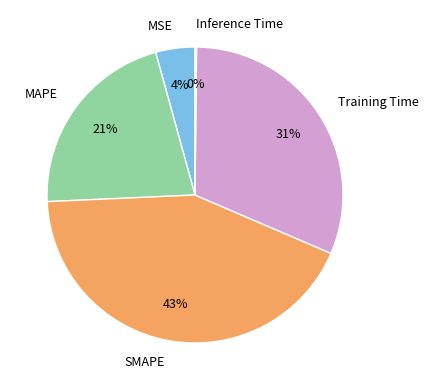

Which category has the biggest portion of the pie?

SMAPE